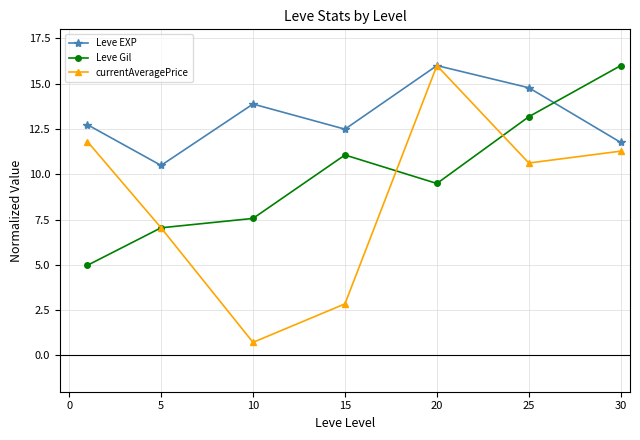

What is the highest value of the currentAveragePrice series?

16.0